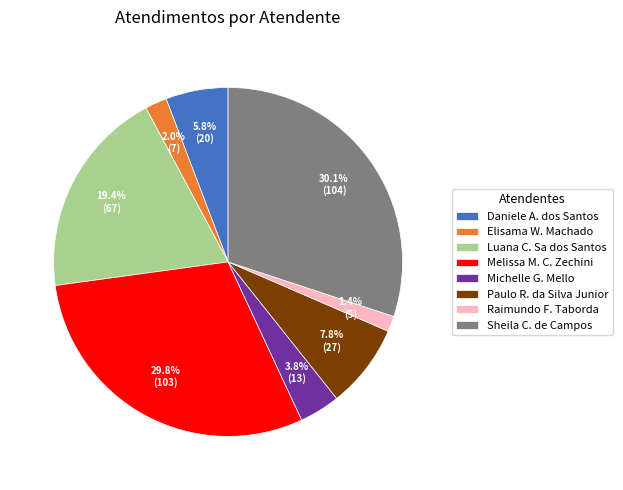

Approximately how many times larger is the value at Daniele A. dos Santos compared to Michelle G. Mello?

1.5